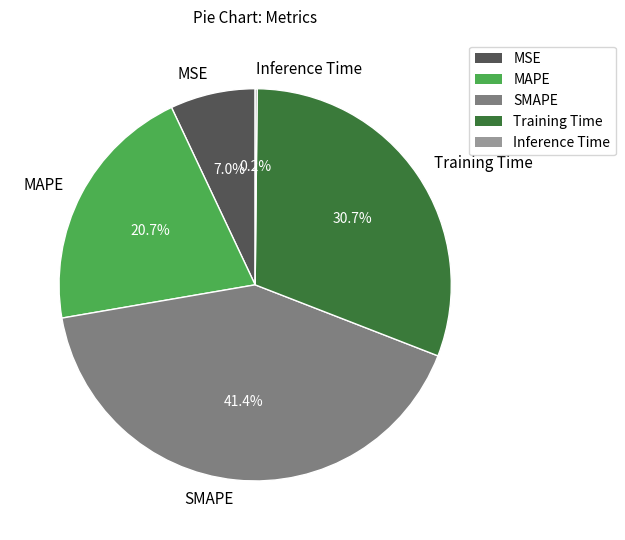

What is the largest slice in the pie chart?

SMAPE